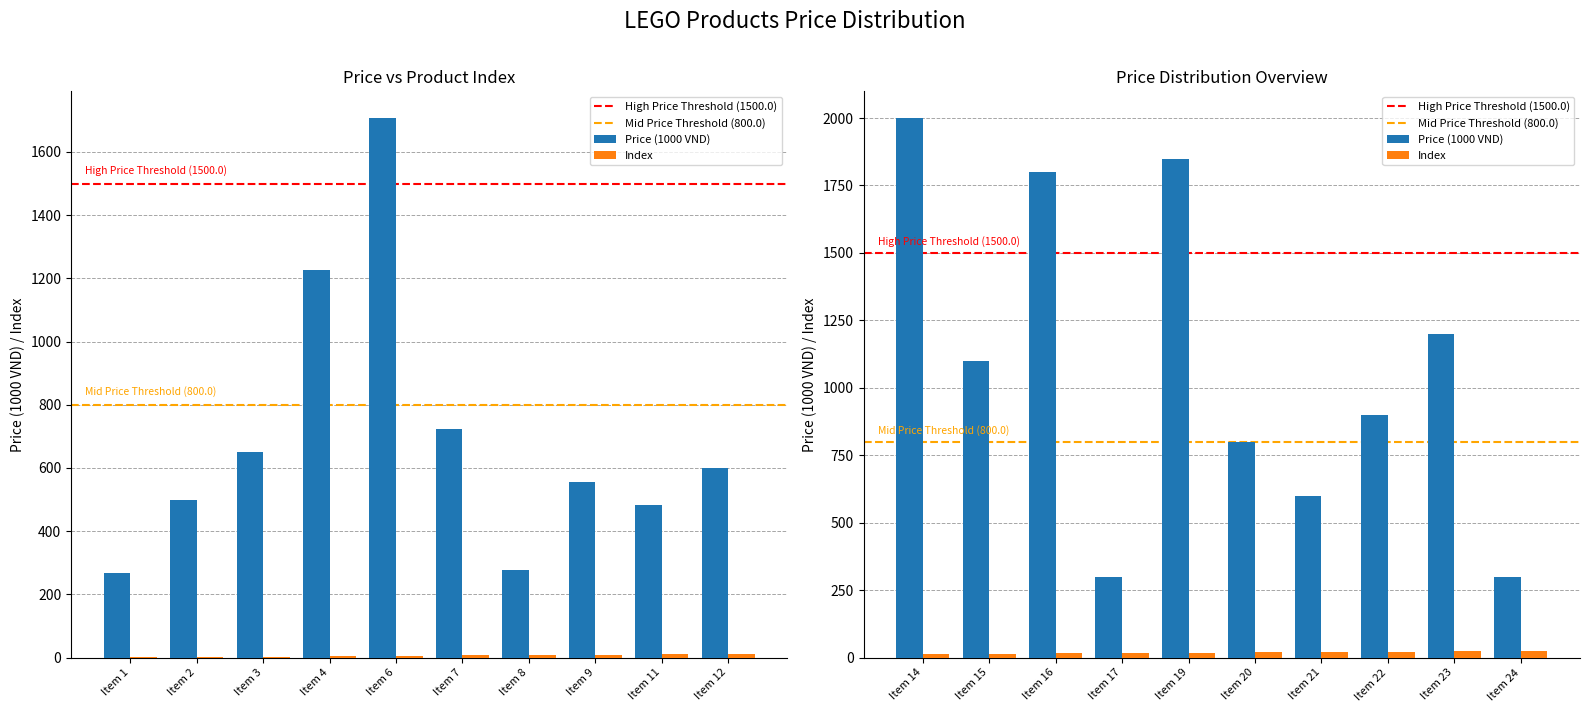

Reading left to right, extract all data points from this chart.

Price (1000 VND): Item 1=269.1	Item 2=499.0	Item 3=650.1	Item 4=1226.7	Item 6=1706.4	Item 7=724.5	Item 8=278.1	Item 9=557.1	Item 11=482.9	Item 12=599.0	Item 14=1999.0	Item 15=1099.0	Item 16=1799.0	Item 17=299.0	Item 19=1847.2	Item 20=799.0	Item 21=599.0	Item 22=899.0	Item 23=1199.0	Item 24=299.0
Index: Item 1=1.0	Item 2=2.0	Item 3=3.0	Item 4=4.0	Item 6=6.0	Item 7=7.0	Item 8=8.0	Item 9=9.0	Item 11=11.0	Item 12=12.0	Item 14=14.0	Item 15=15.0	Item 16=16.0	Item 17=17.0	Item 19=19.0	Item 20=20.0	Item 21=21.0	Item 22=22.0	Item 23=23.0	Item 24=24.0